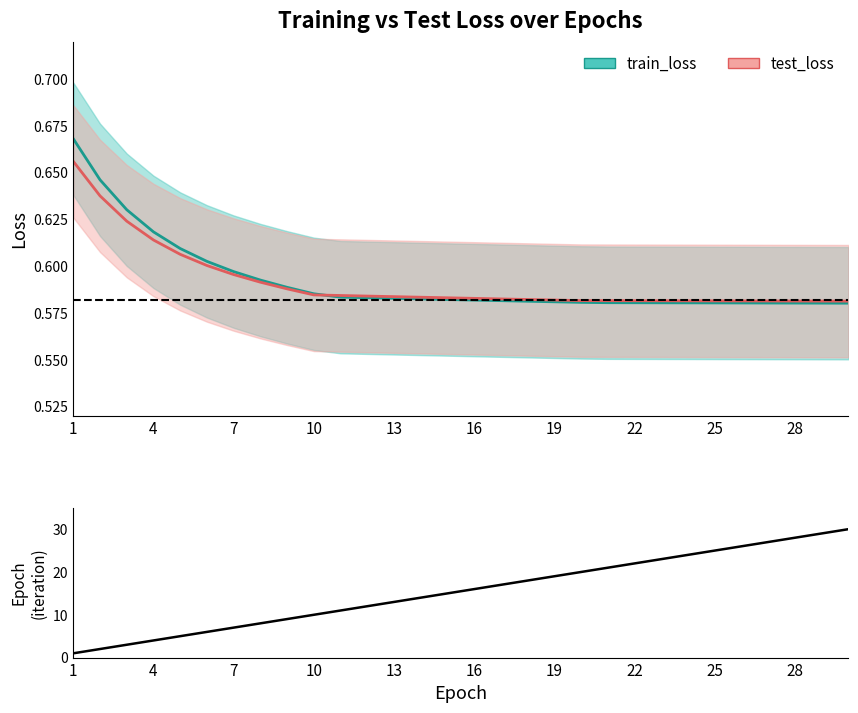

What is the difference between the maximum and minimum values in the epochs series?

29.0